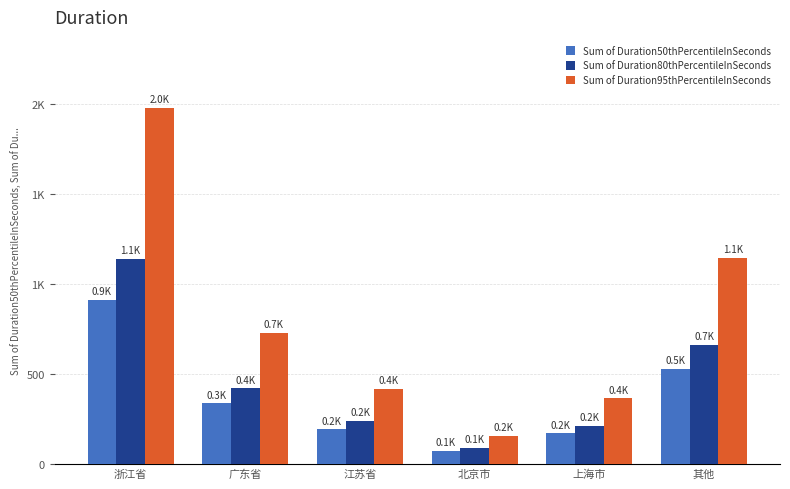

Are the bars horizontal?

No